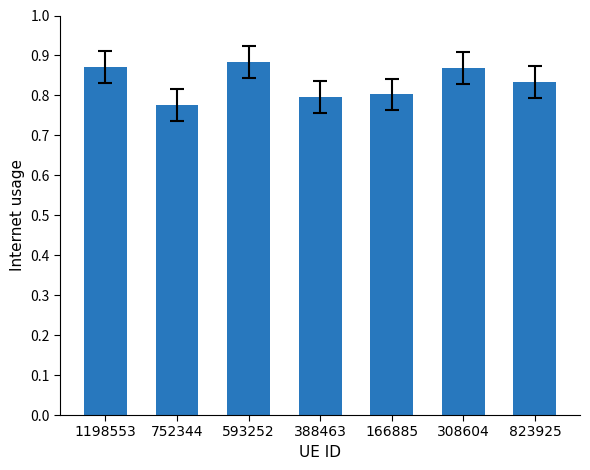

Count the number of data series in this chart.

1